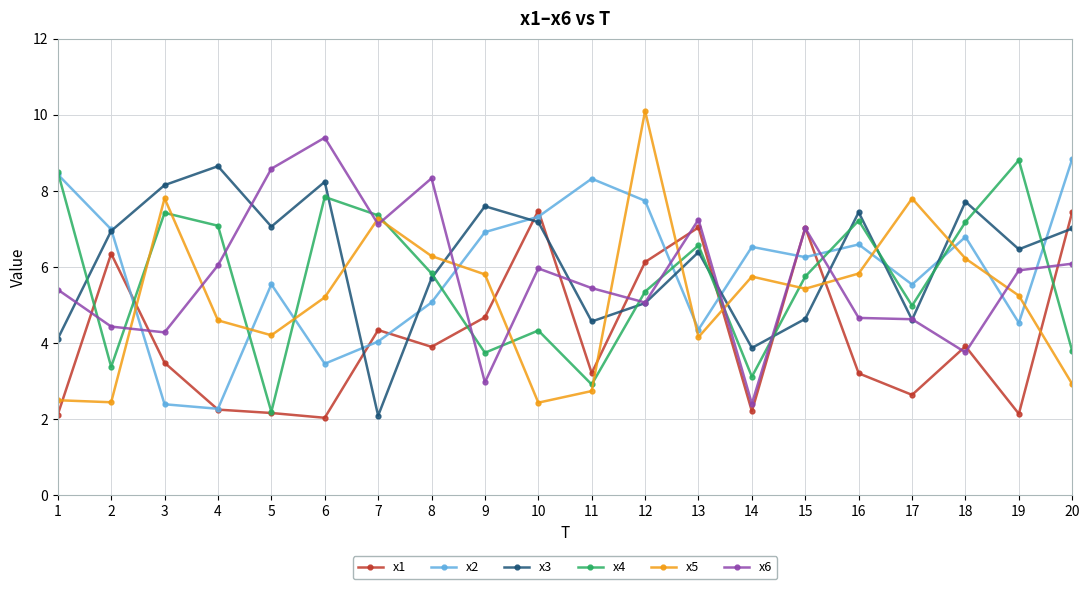

What is the value of the x4 point at the 19th from the left?

8.8